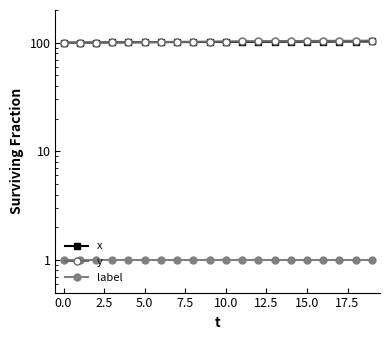

Which series changed the most between 12.5 and 14?

y